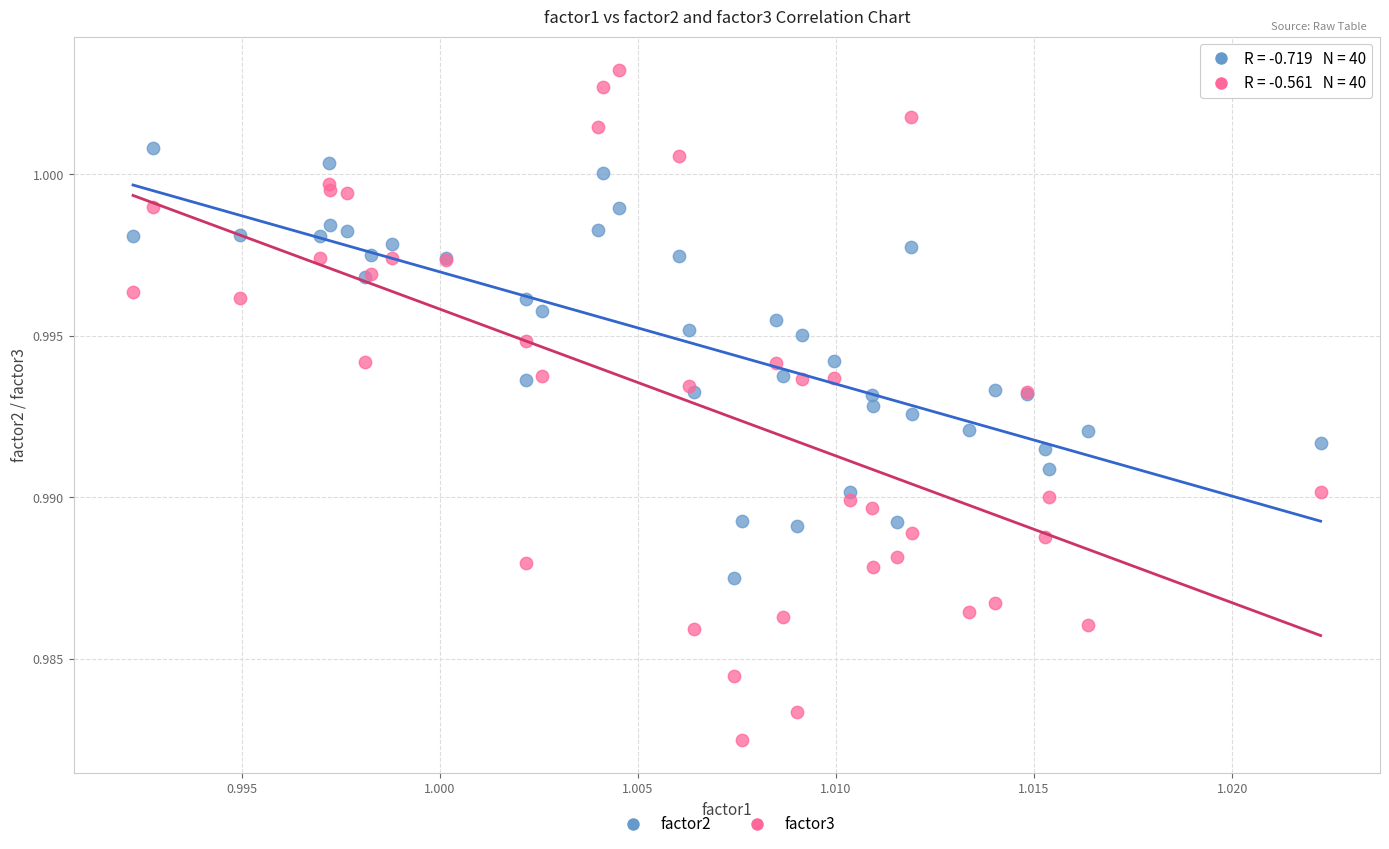

What are all the series names shown in the legend?

factor2, factor3